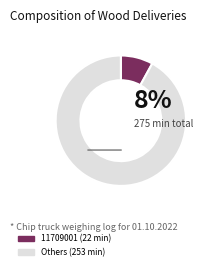

Does any single category account for the majority?

Yes